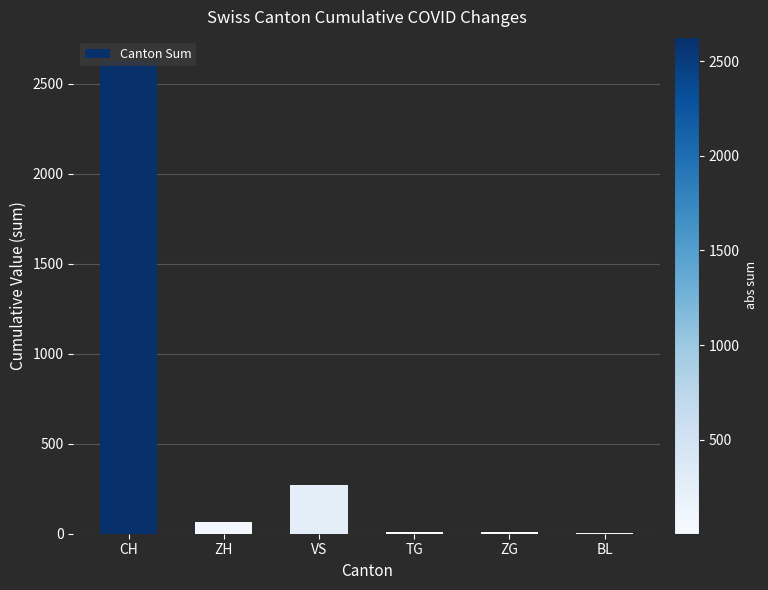

What is the change in value from ZH to VS?

+203